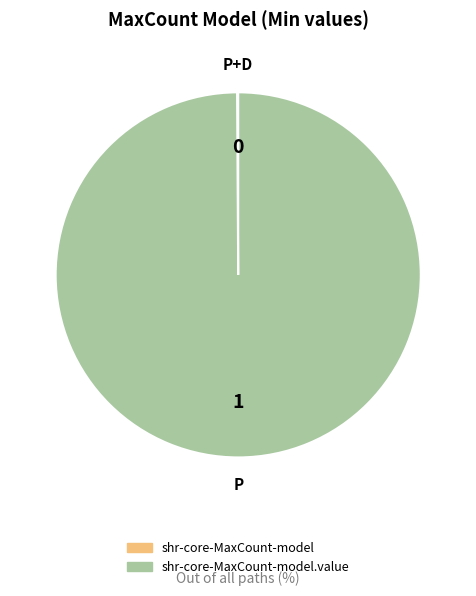

Count the number of slices in the pie.

2